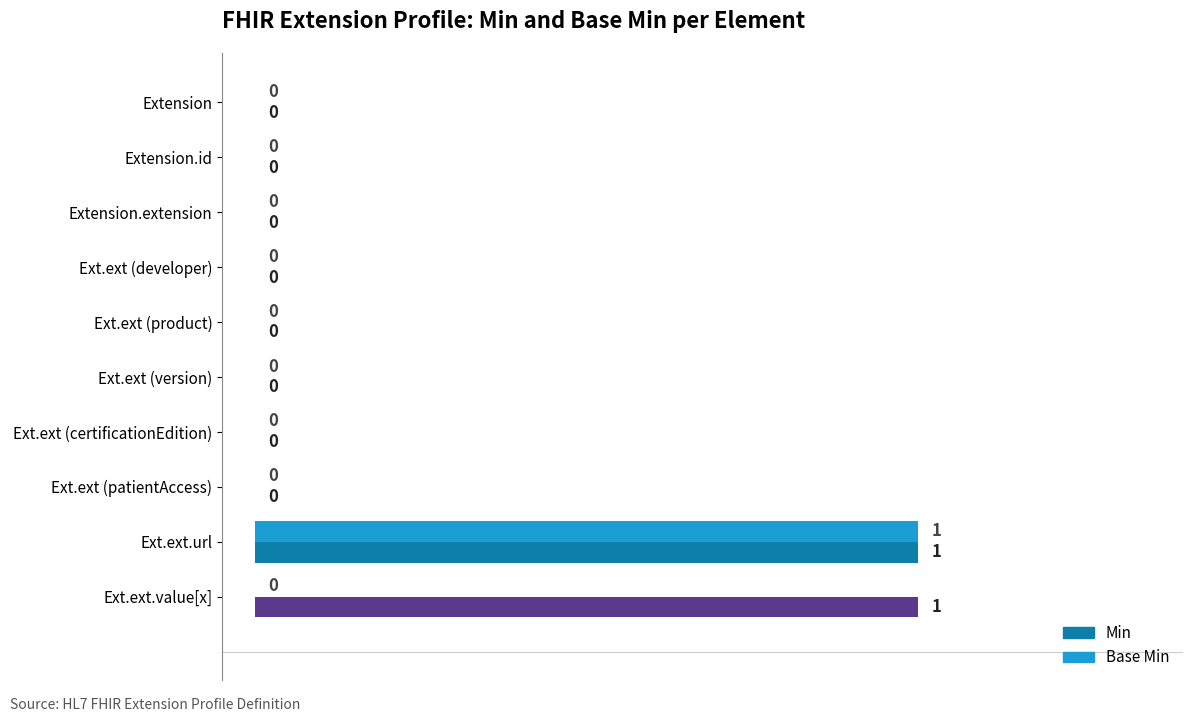

At which category is the sum across all series the highest?

Ext.ext.url